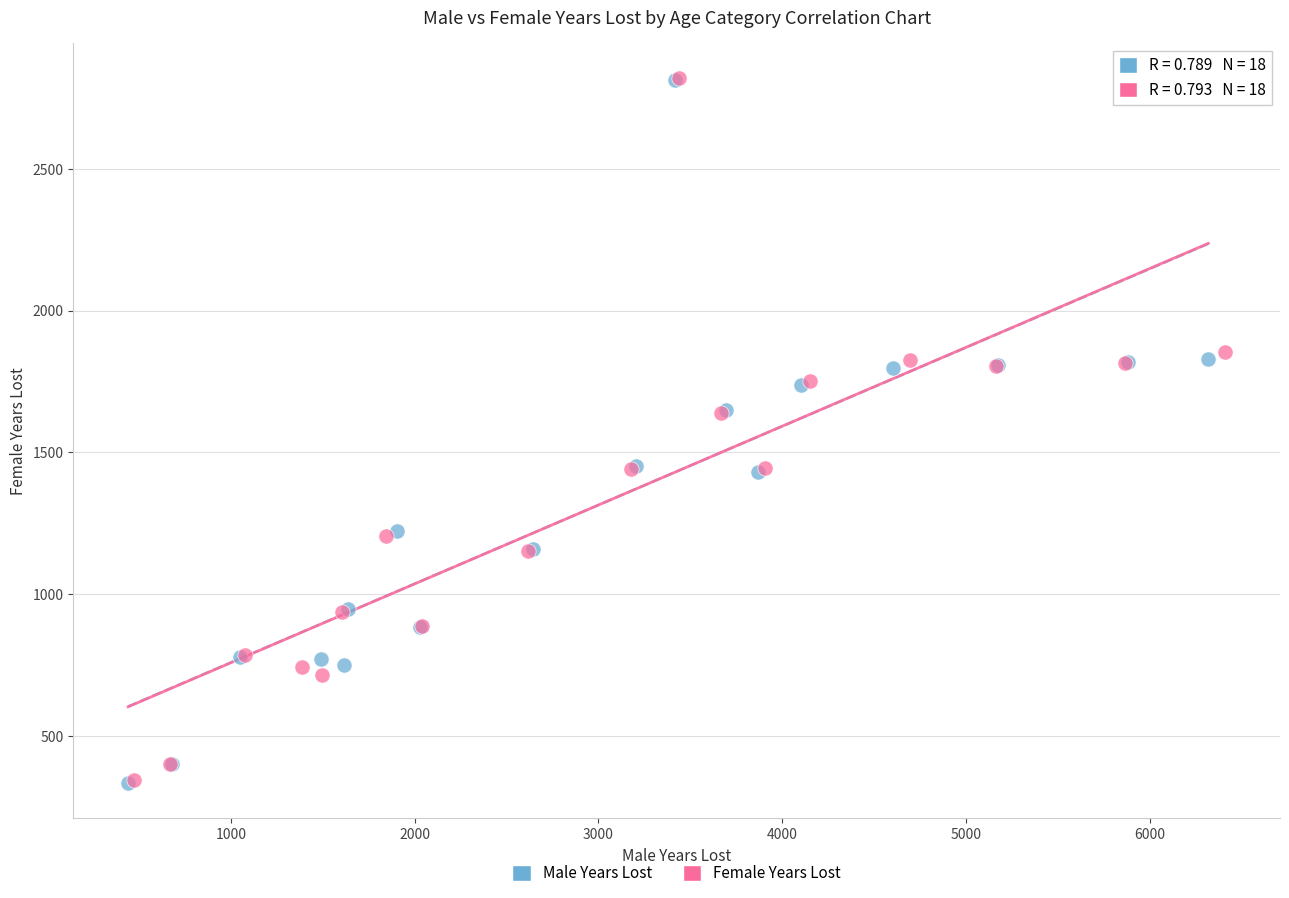

What are all the series names shown in the legend?

Male Years Lost, Female Years Lost